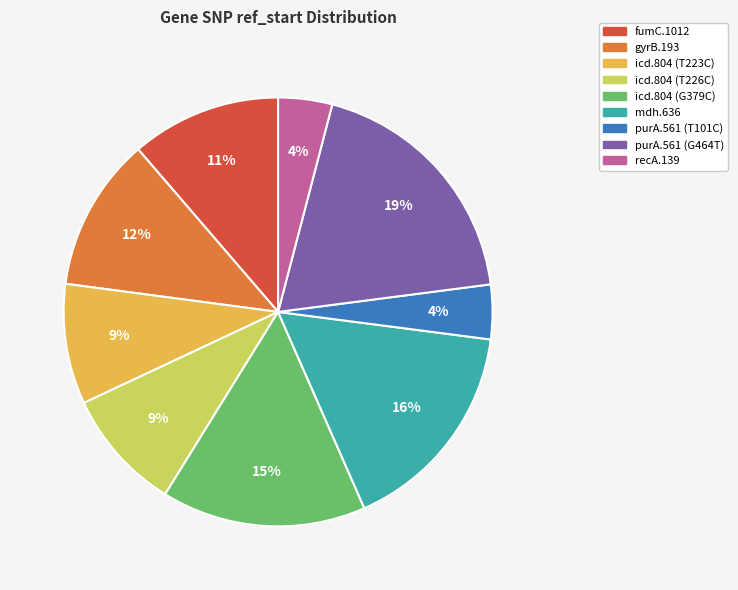

Is it true that gyrB.193 is 12% of the pie?

True